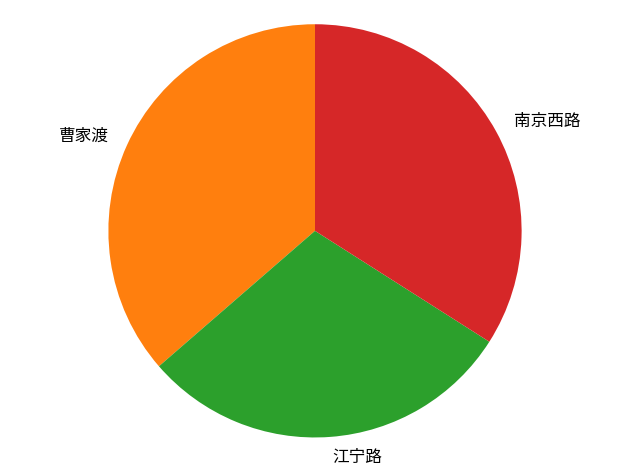

Is the sum of 南京西路 and 江宁路 greater than half?

Yes